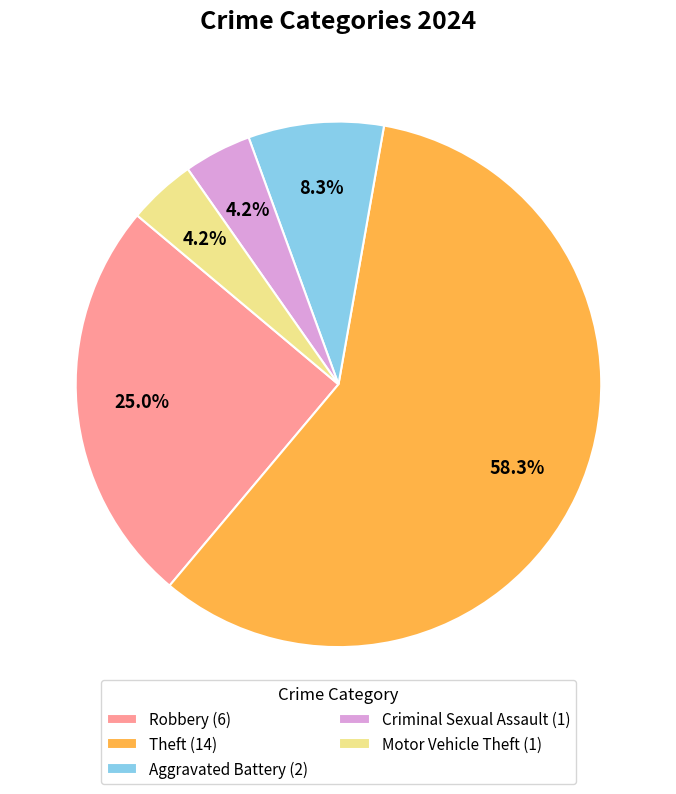

Between Theft (14) and Aggravated Battery (2), which is larger?

Theft (14)